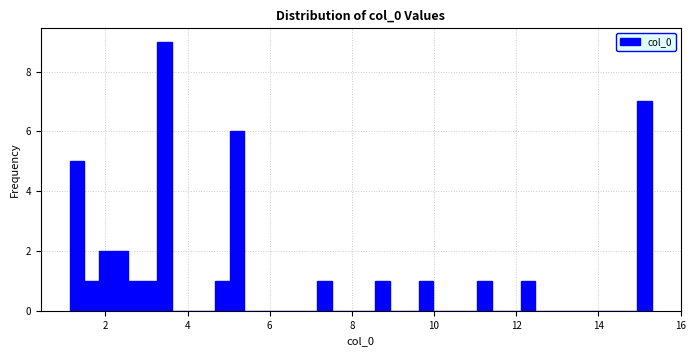

Around what value on the x-axis is the tallest bar? Give the approximate position of its centre, as read against the axis.

3.4